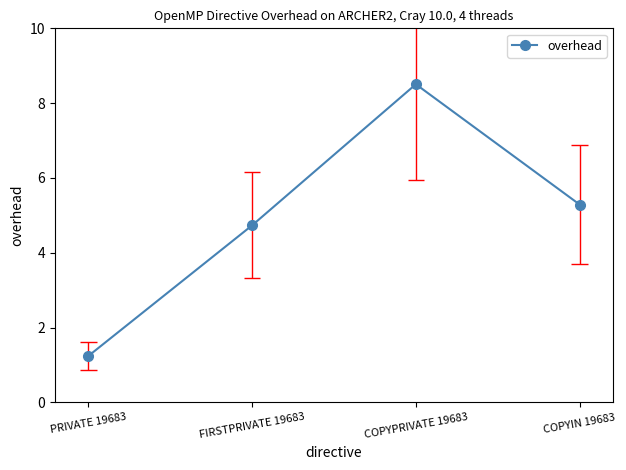

What is the average value?

4.9